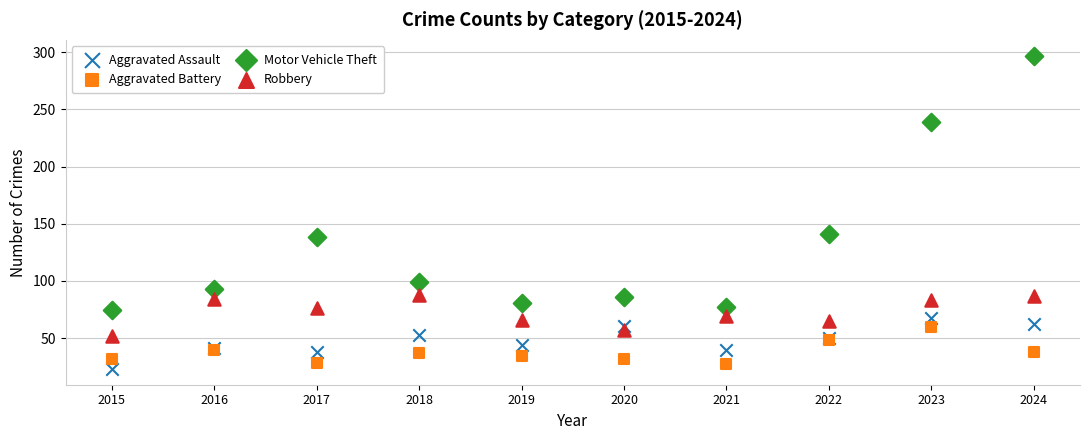

Which series contains the highest Y value?

Motor Vehicle Theft